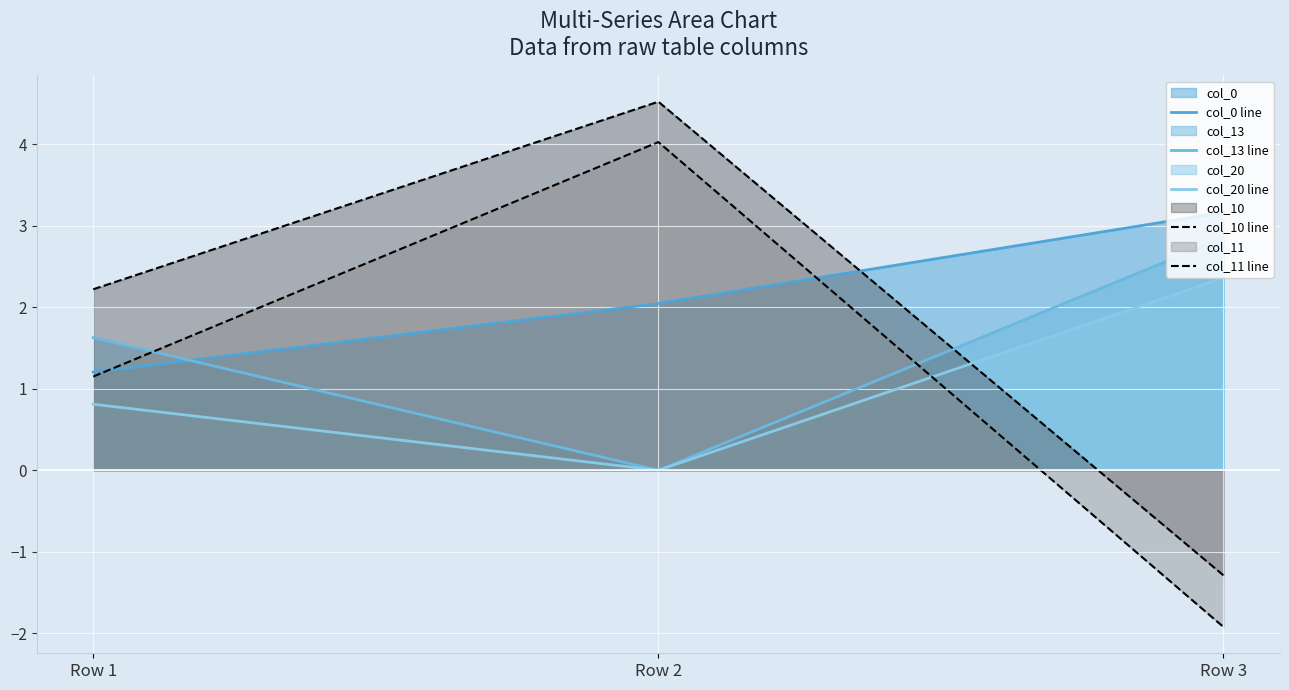

What is the spread (max minus min) of values at Row 2?

4.5